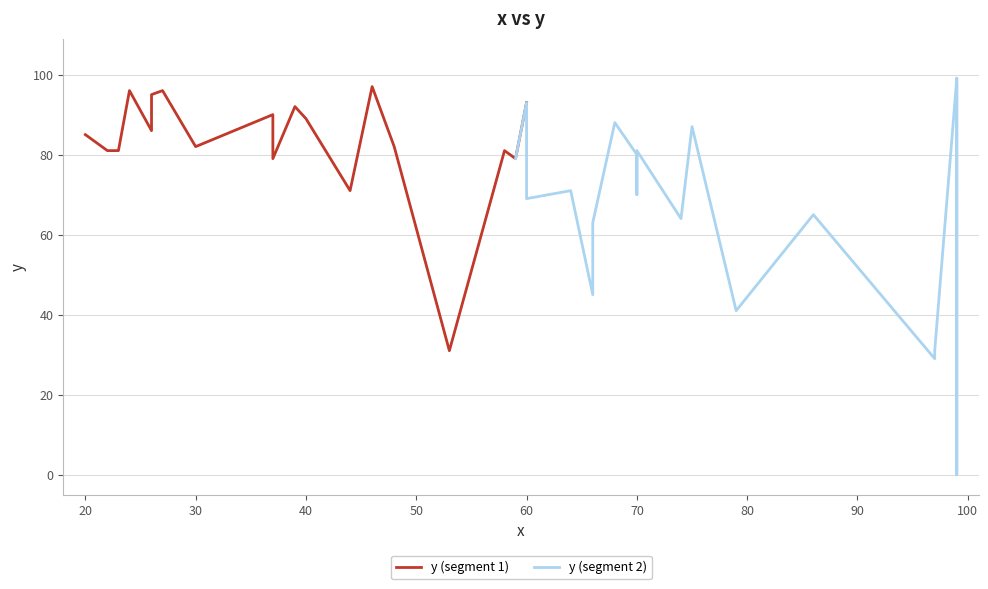

List the labels in order of value, largest first.

99, 99, 46, 27, 24, 26, 60, 39, 37, 40, 68, 75, 26, 20, 48, 30, 58, 70, 23, 22, 70, 37, 37, 59, 64, 44, 44, 70, 60, 86, 74, 66, 66, 79, 53, 97, 97, 99